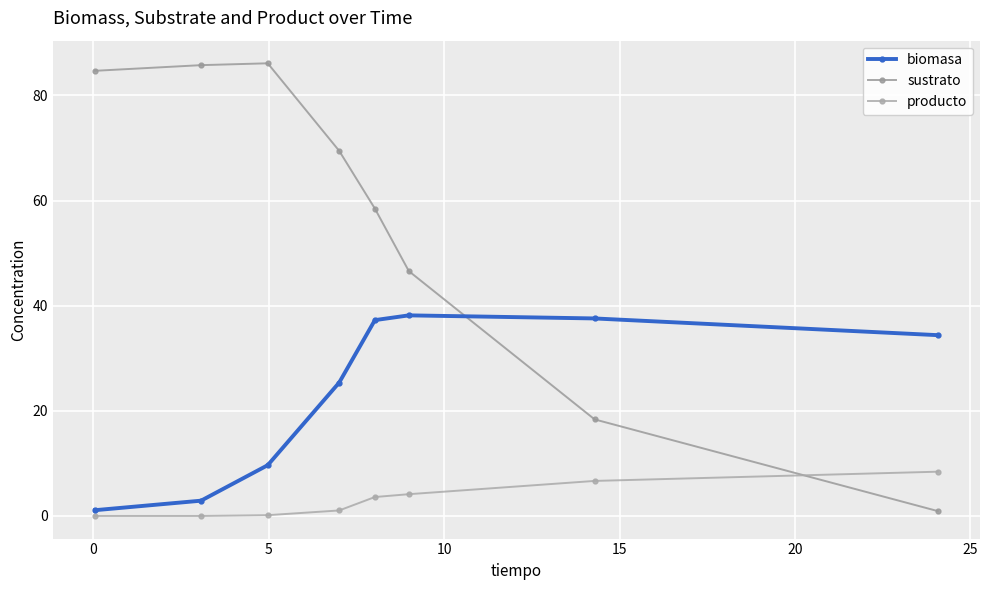

What is the highest value of the biomasa series?

38.2